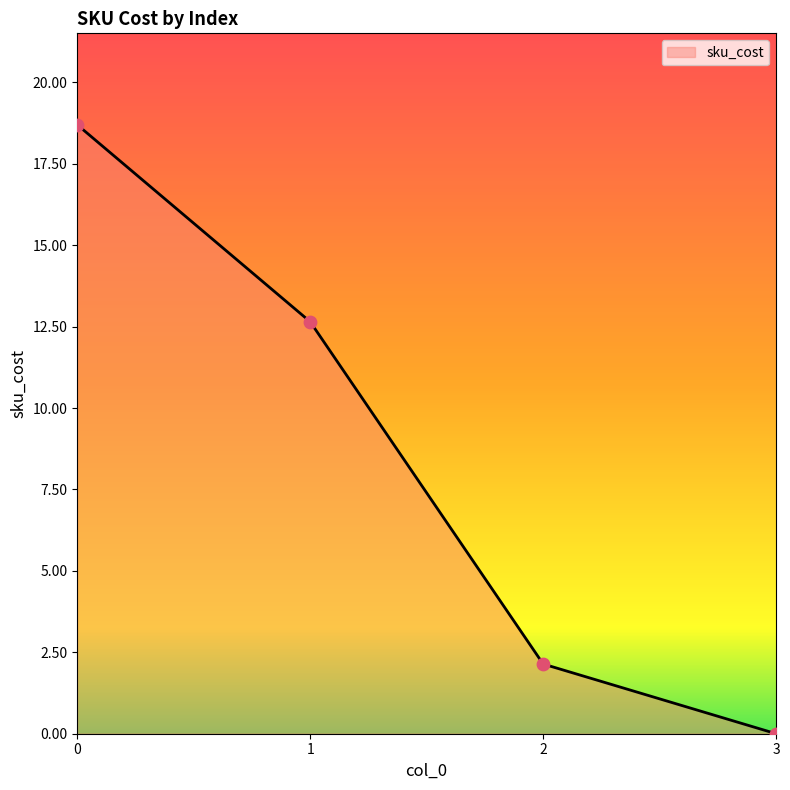

What is the change in value from 2 to 3?

-2.1